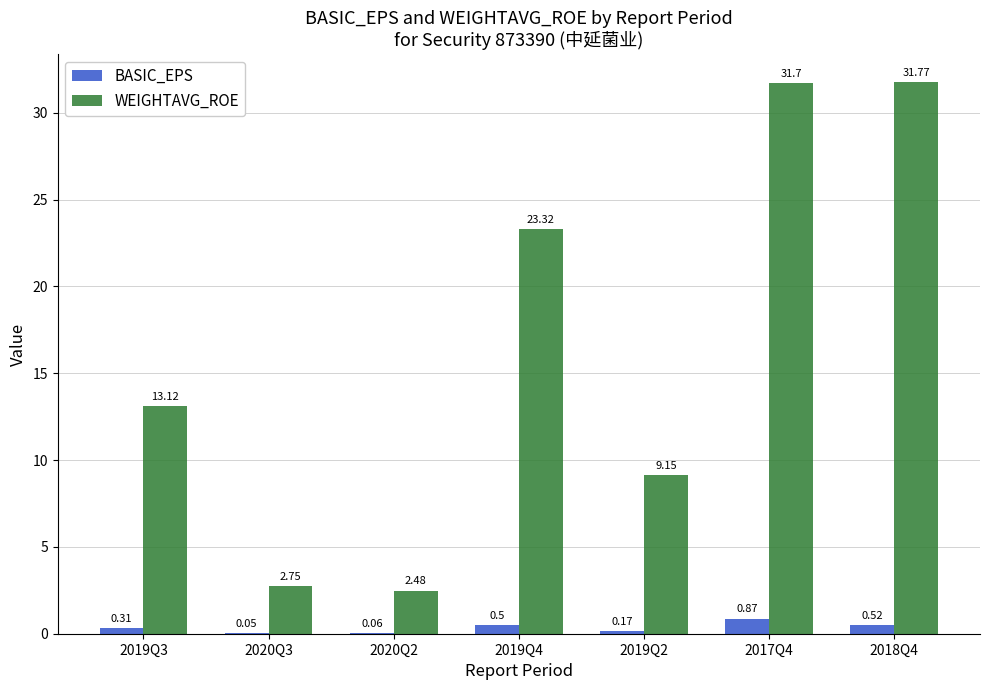

At which label does WEIGHTAVG_ROE reach its peak?

2018Q4